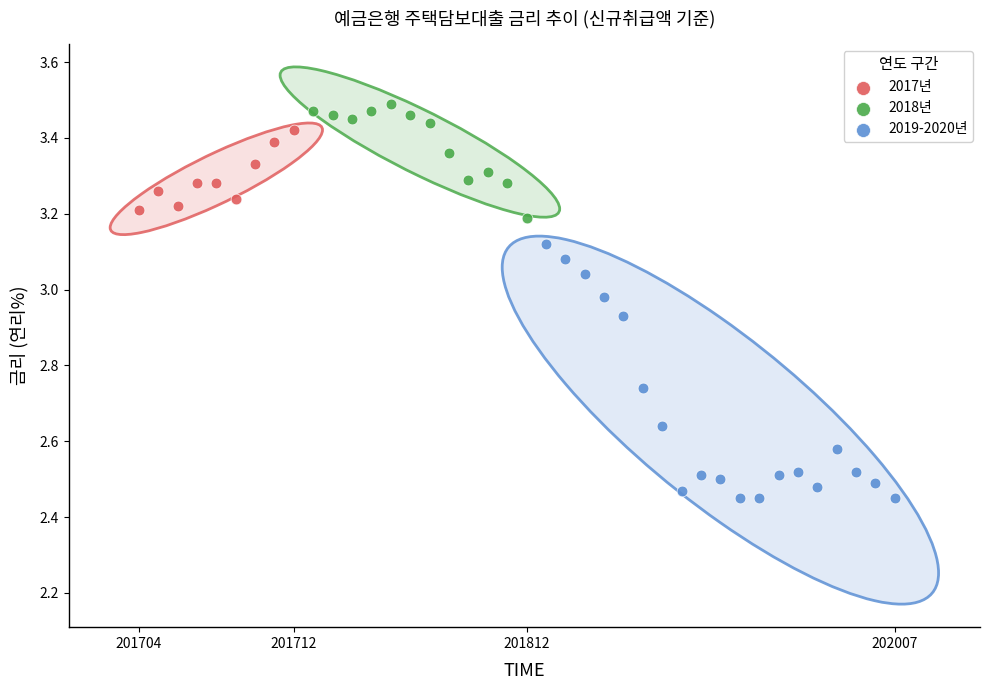

Which series reaches the maximum Y coordinate?

2018년